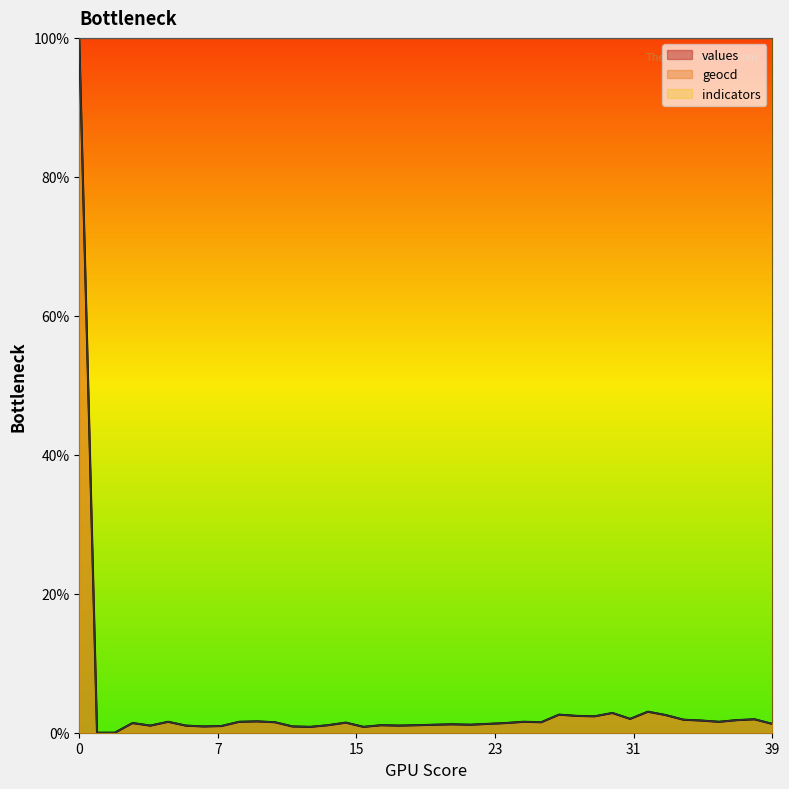

Which series has the largest total across all categories?

indicators